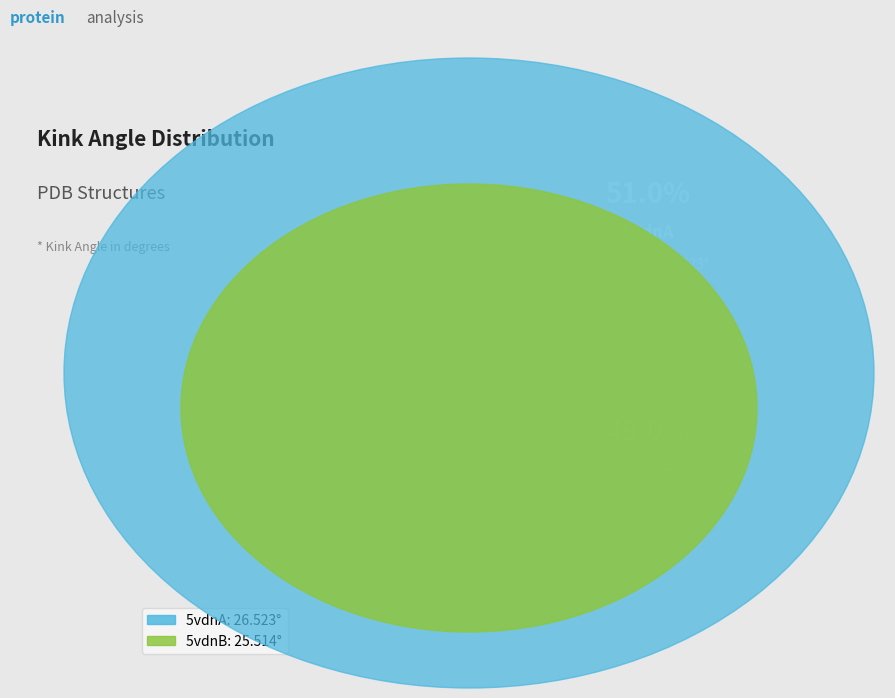

Is it true that 5vdnA is 42% of the pie?

False